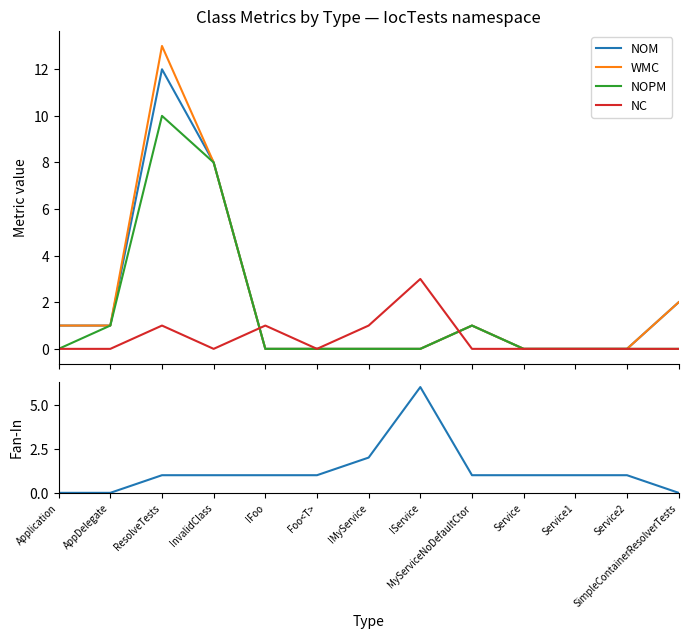

At how many categories does at least one series exceed 10?

1